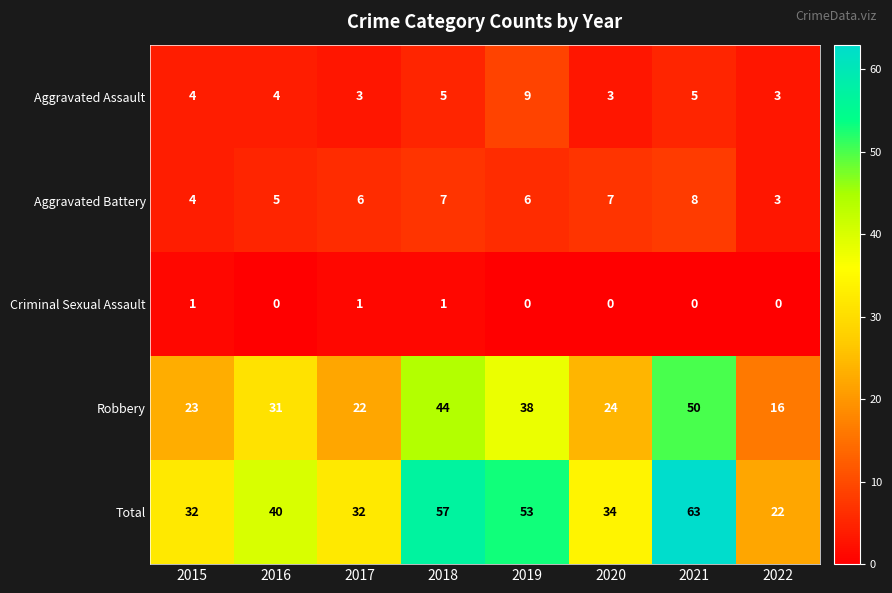

At how many categories does at least one series exceed 6?

8